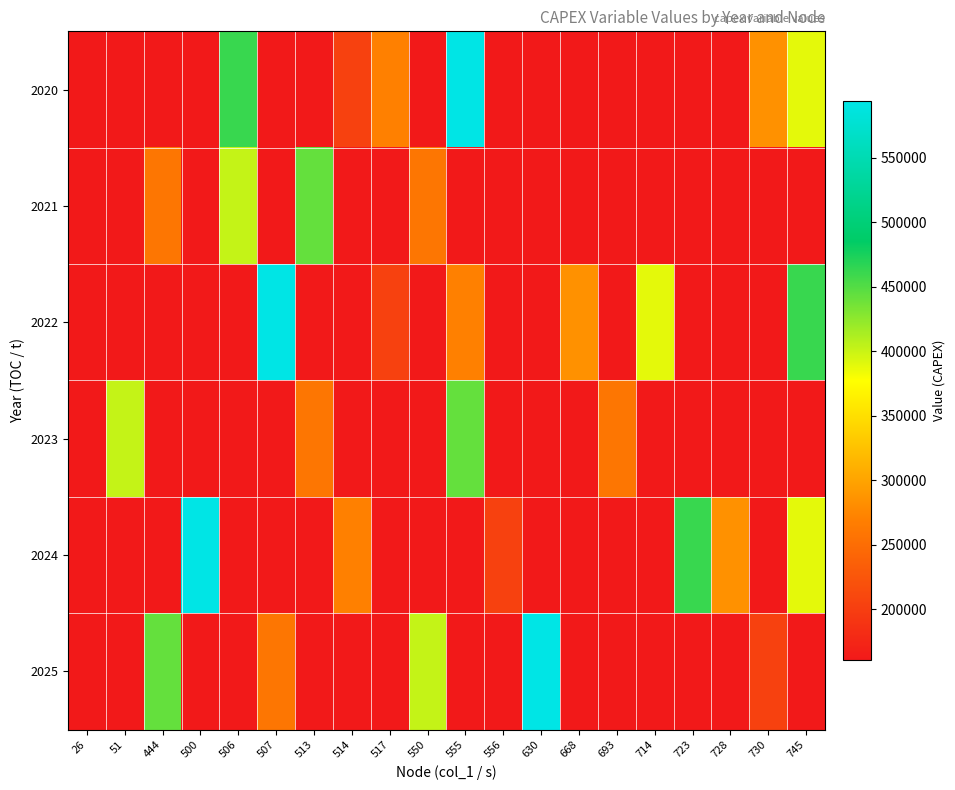

What is the maximum value shown in the chart?

593952